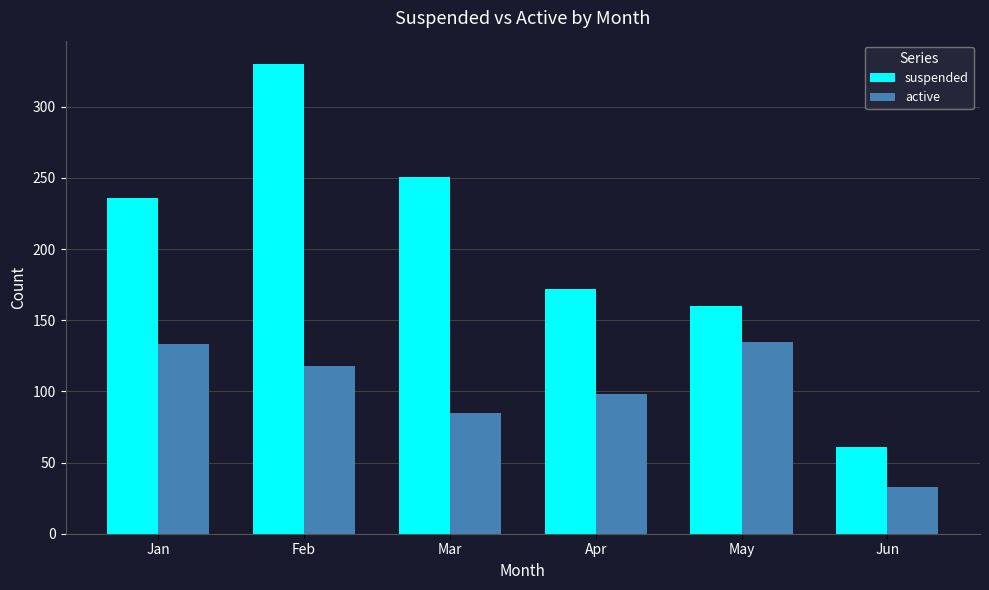

Where is active nearest to the value 84?

Mar